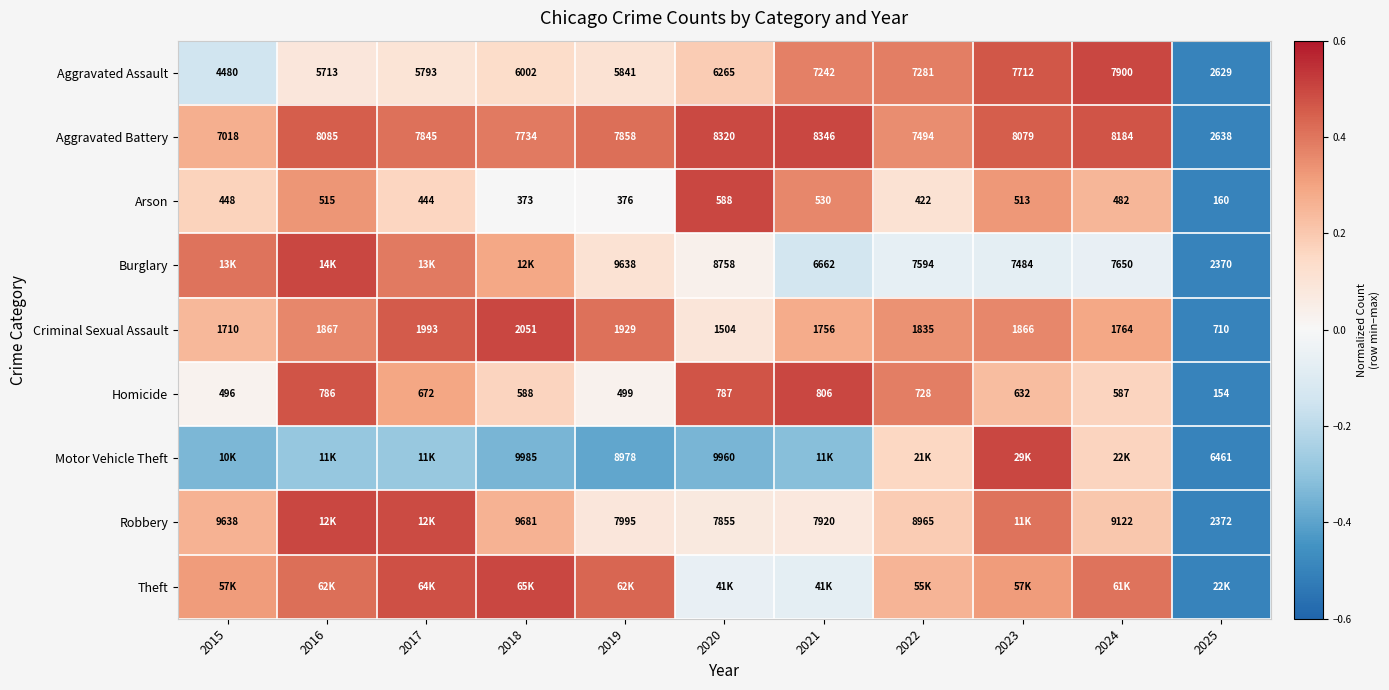

Is the value of Burglary at 2022 greater than the value of Homicide at 2022?

Yes